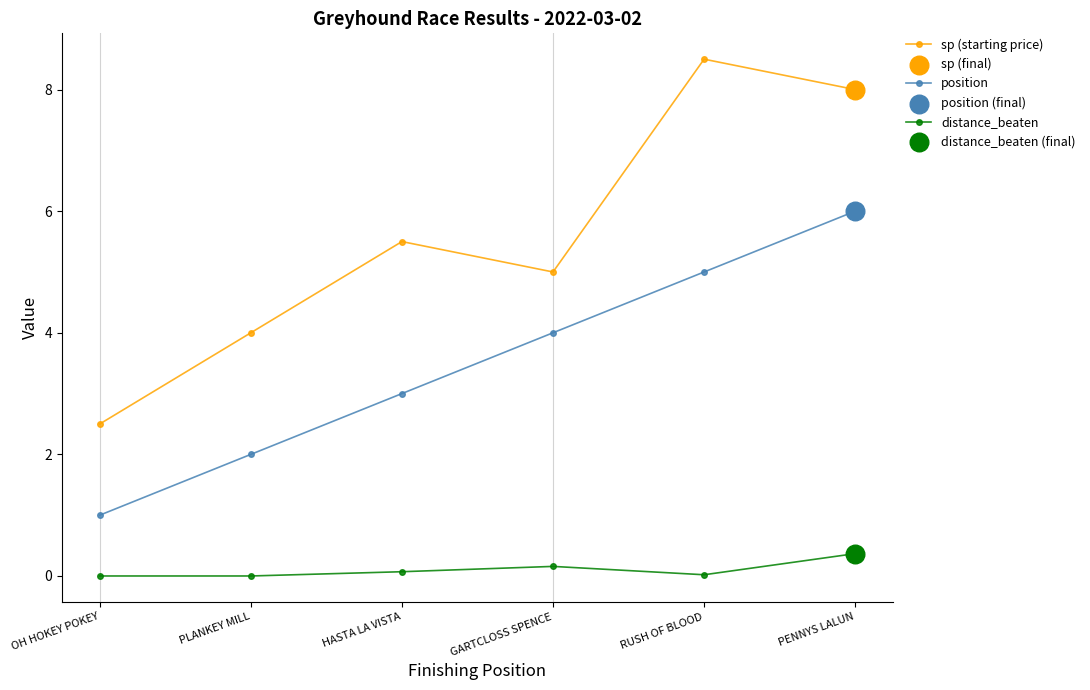

Which series has the largest total across all categories?

sp (starting price)